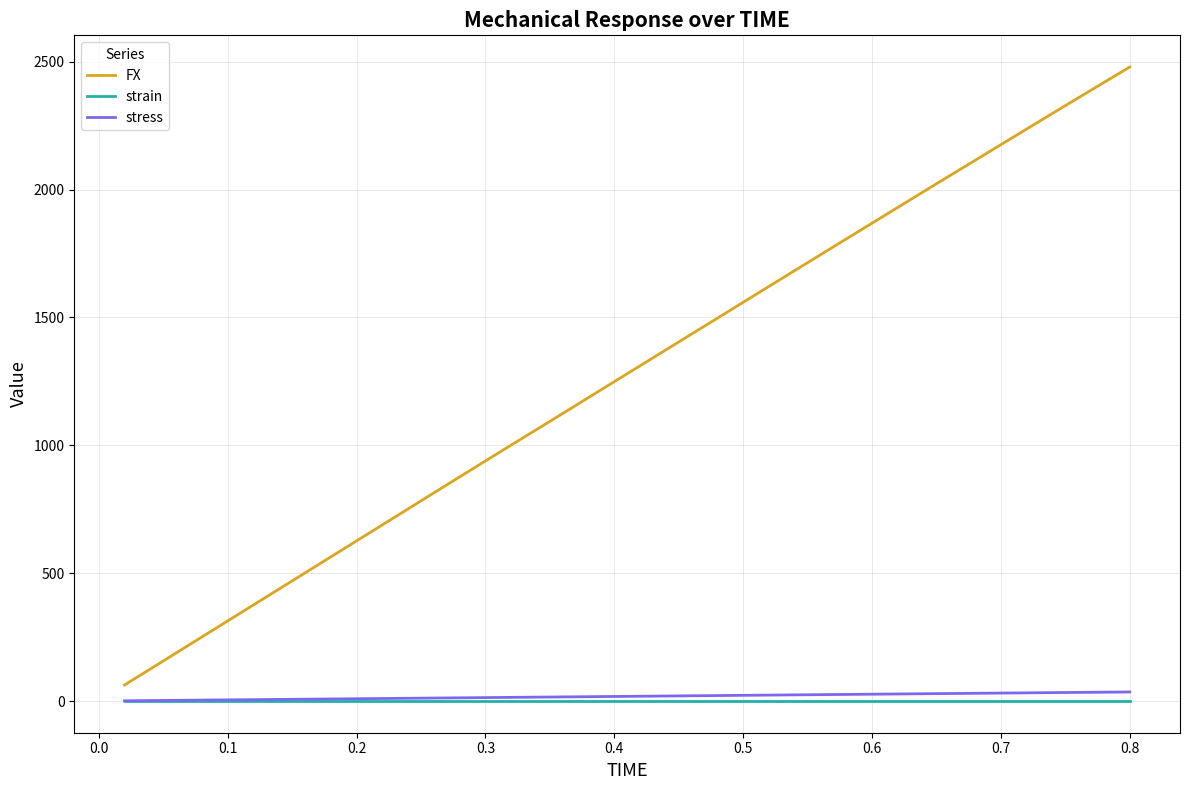

Which series has the largest range (max minus min)?

FX